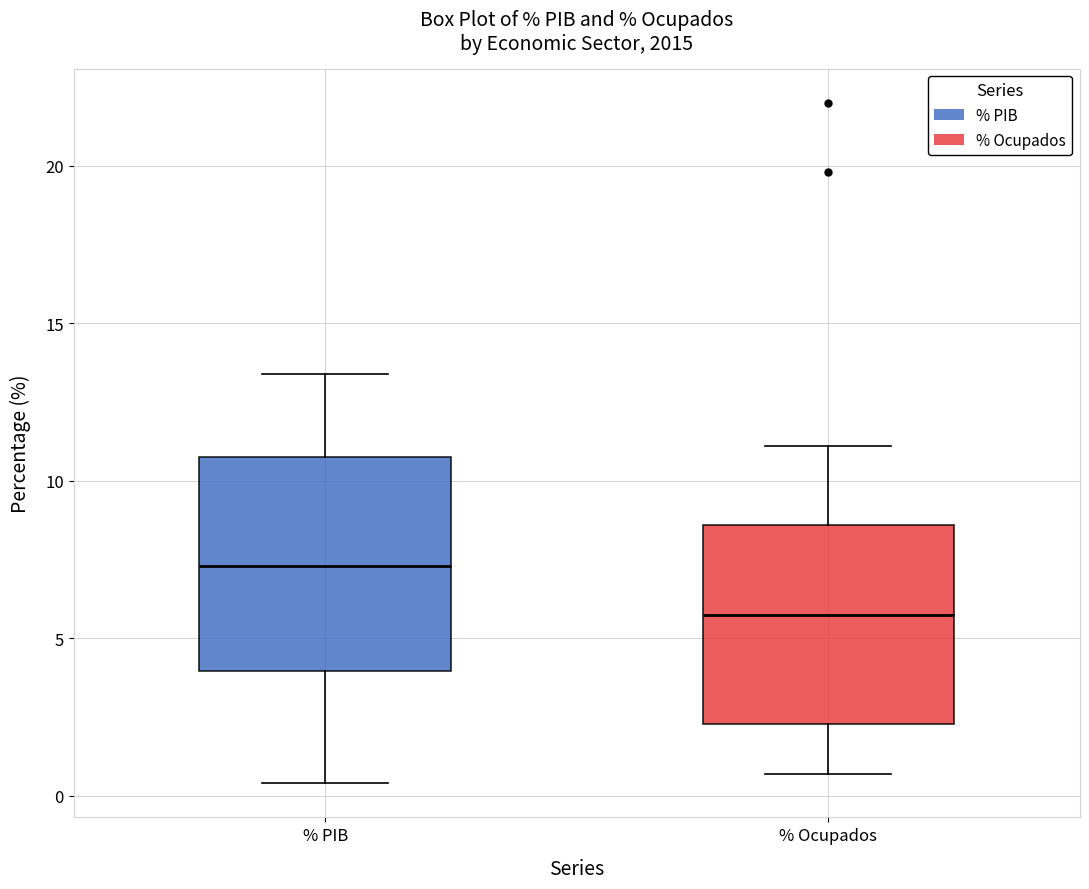

Where does the lower whisker of the box for % PIB end on the y-axis? The values are not printed on the chart, so give them approximately, as read against the axis.

0.5